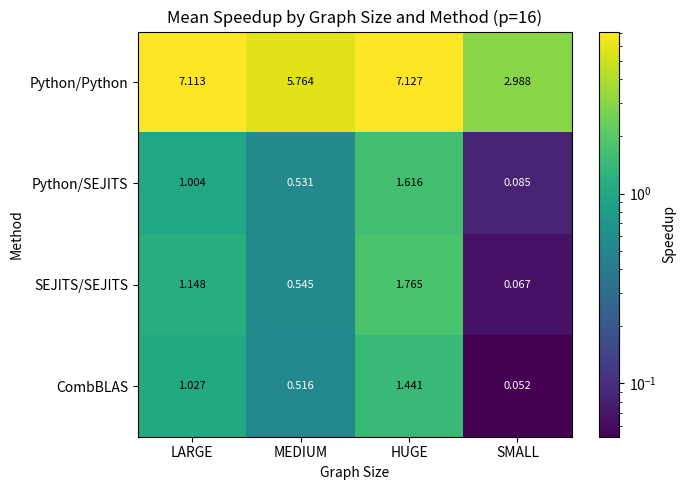

How many values in the Python/Python series exceed 7?

2